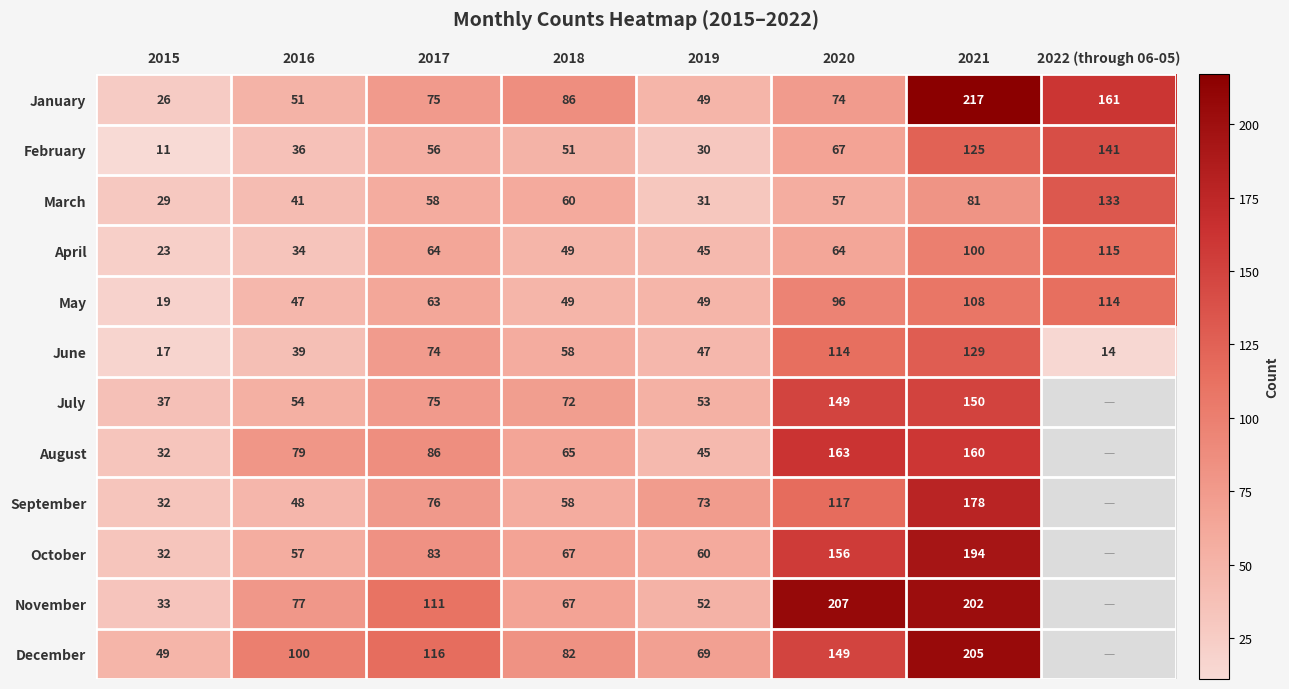

The value of November at 2021 is 362.0. True or false?

False